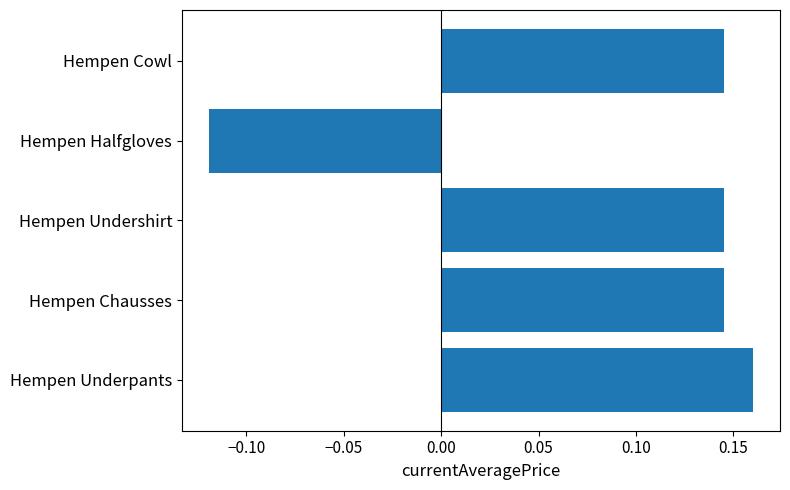

How many bars are there in total?

5